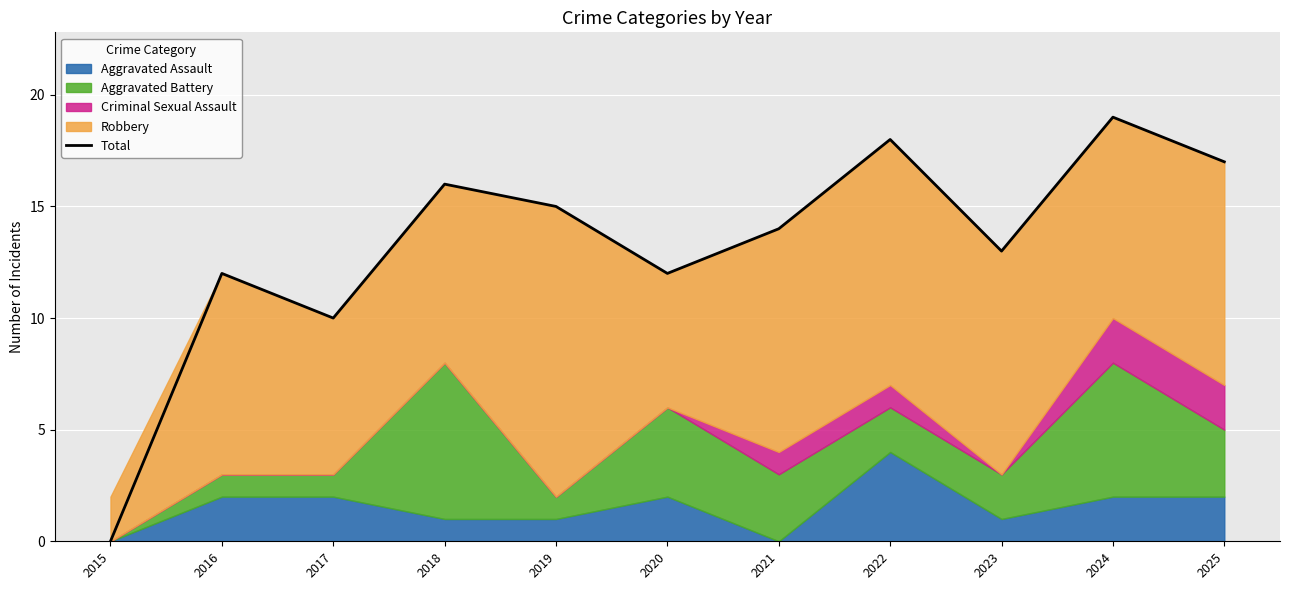

Is it true that the value at 2021 is 7?

False